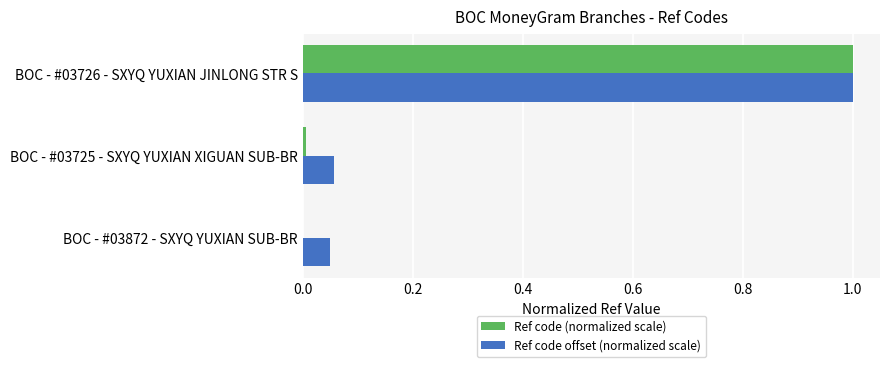

Between BOC - #03872 - SXYQ YUXIAN SUB-BR and BOC - #03726 - SXYQ YUXIAN JINLONG STR S, which series saw the biggest shift?

Ref code (normalized scale)